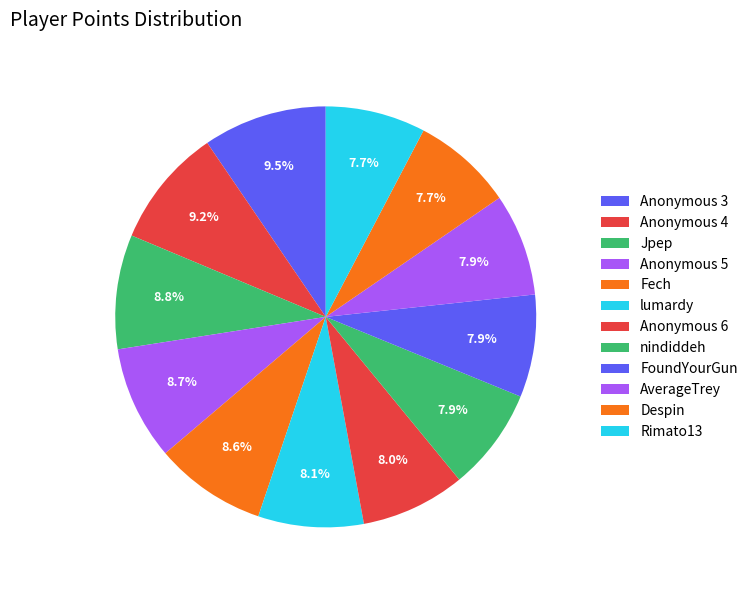

Count the number of slices in the pie.

12